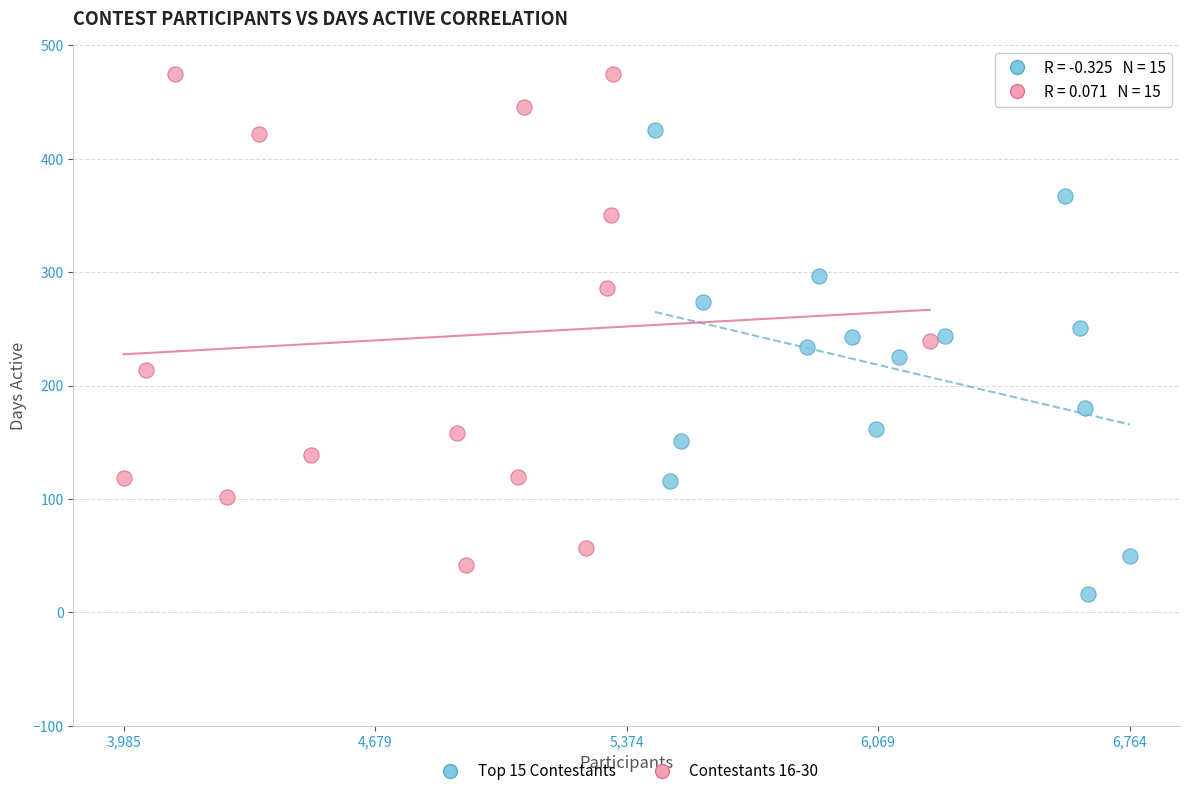

Which series contains the lowest Y value?

Top 15 Contestants